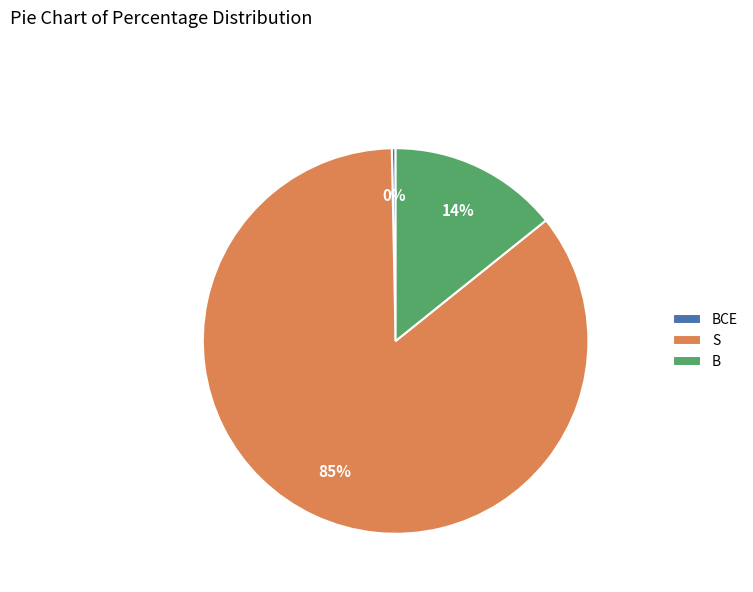

Is the sum of B and S greater than half?

Yes